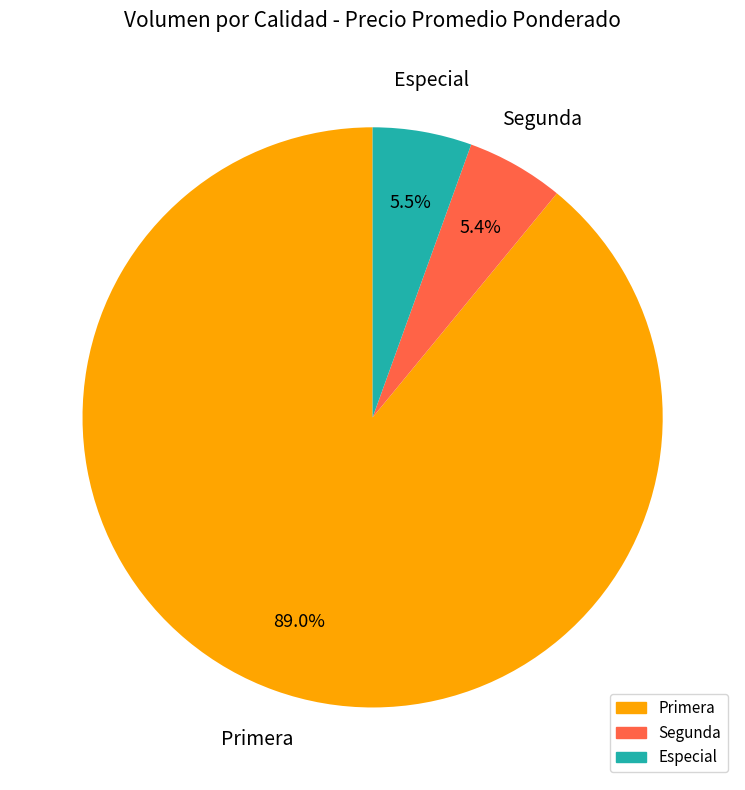

Does Especial account for over 50% of the chart?

No